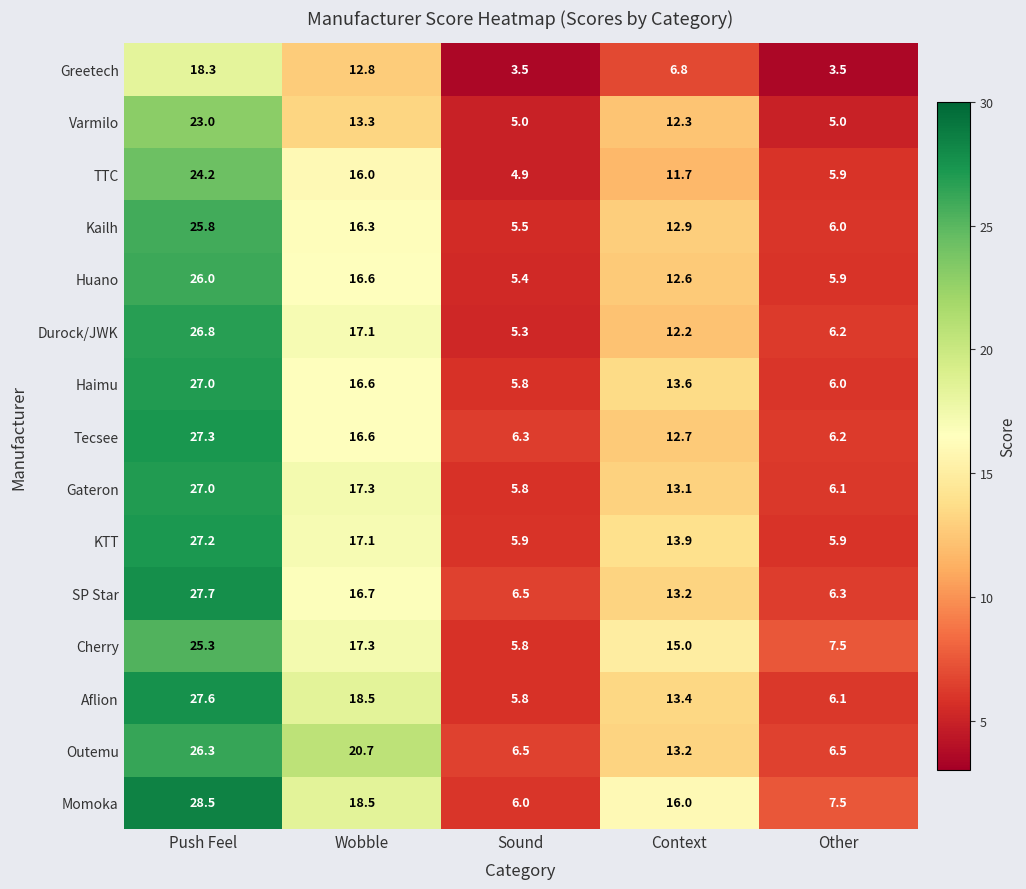

What is the spread (max minus min) of values at Context?

9.2